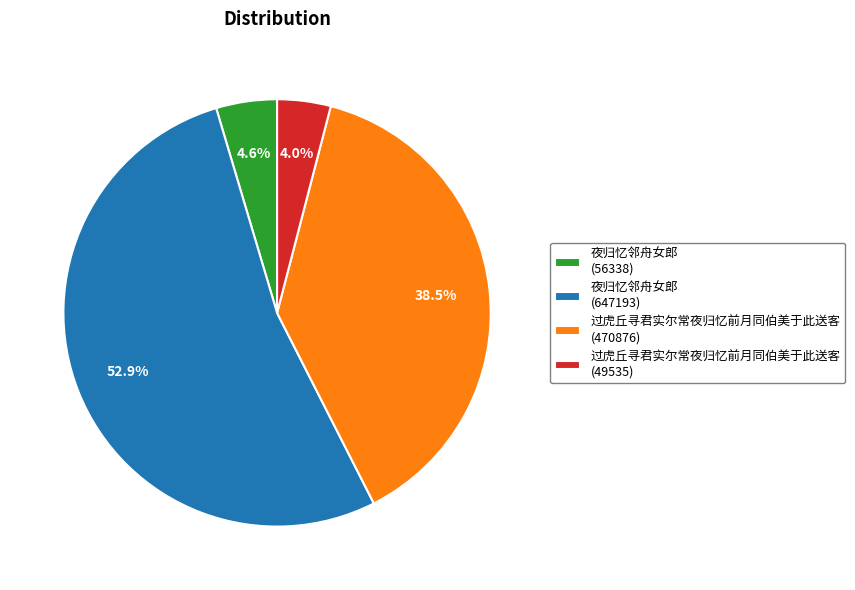

Is there any slice that represents more than half of the pie?

Yes